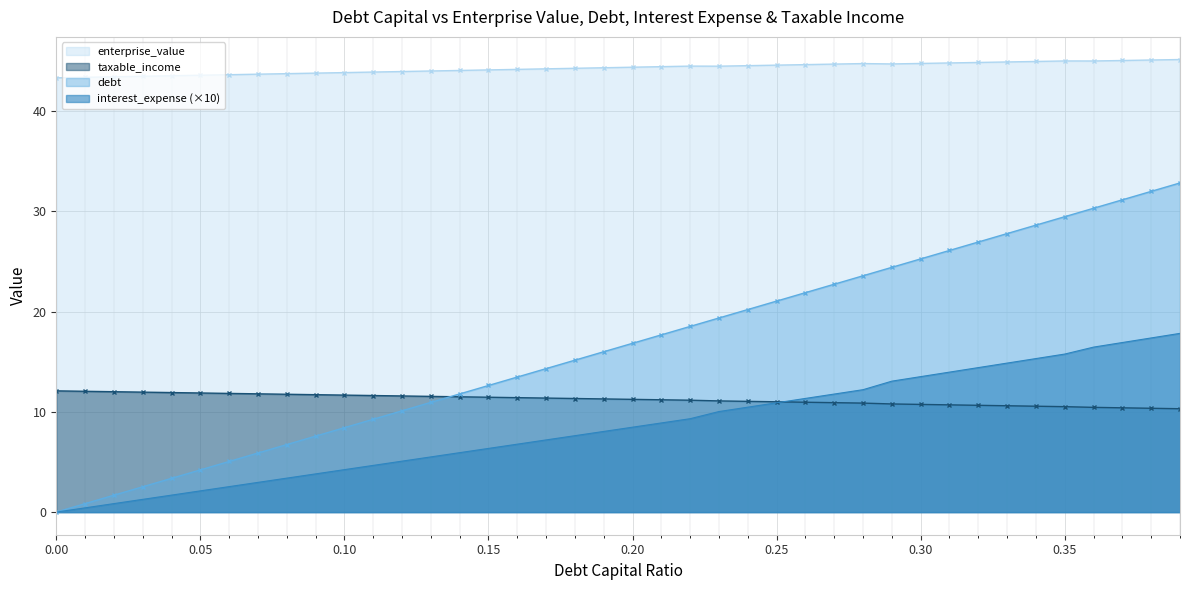

What are all the series names shown in the legend?

enterprise_value, taxable_income, debt, interest_expense (×10)